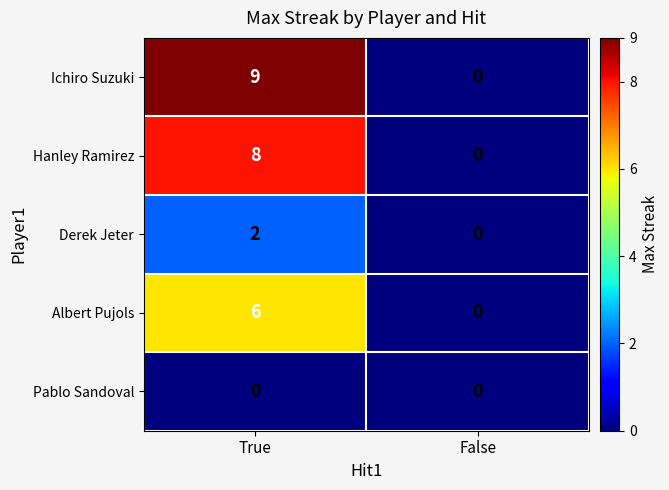

Between True and False, which series saw the biggest shift?

Ichiro Suzuki